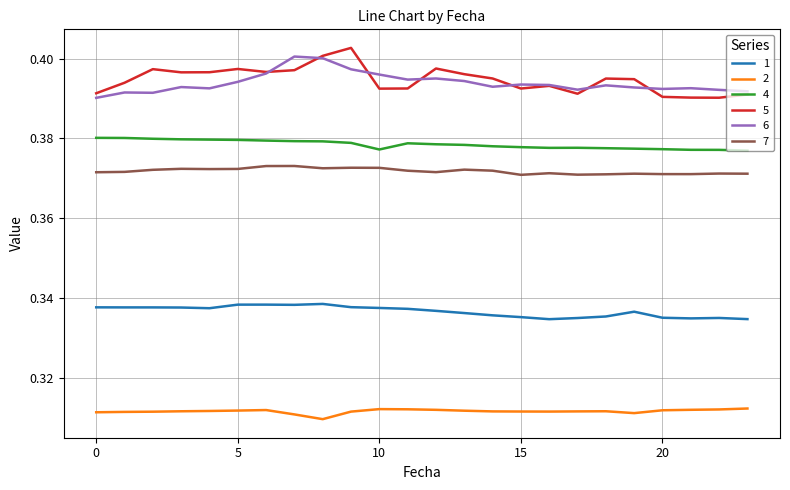

True or false: 4 and 2 cross at least once.

False